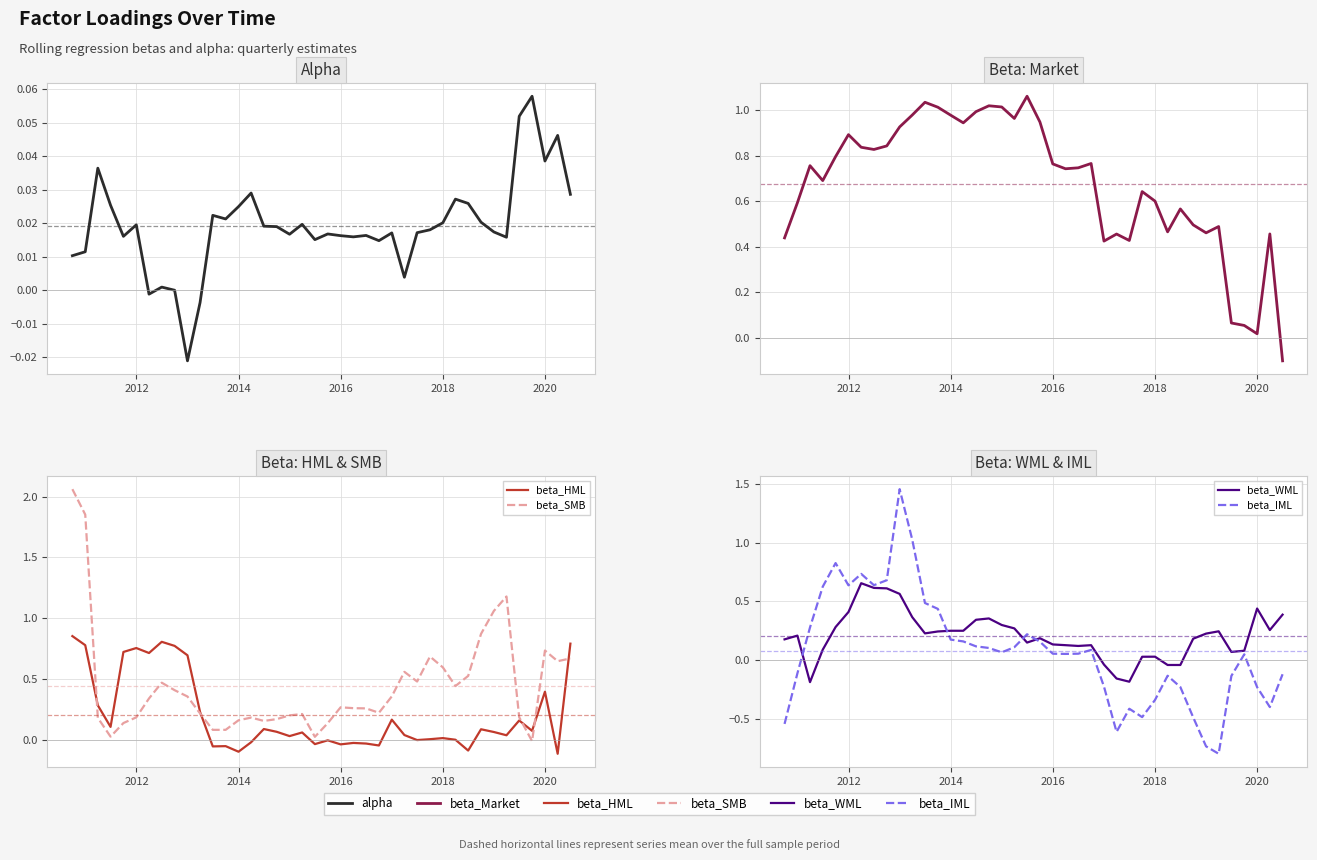

How many data points in alpha are less than 0?

4